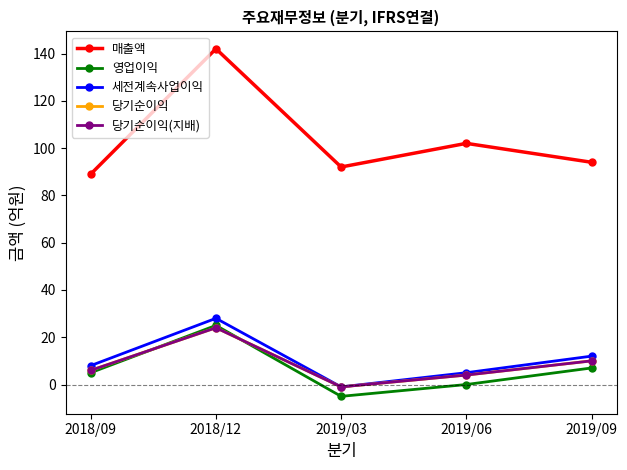

Is this an area chart (filled region under the line)?

No